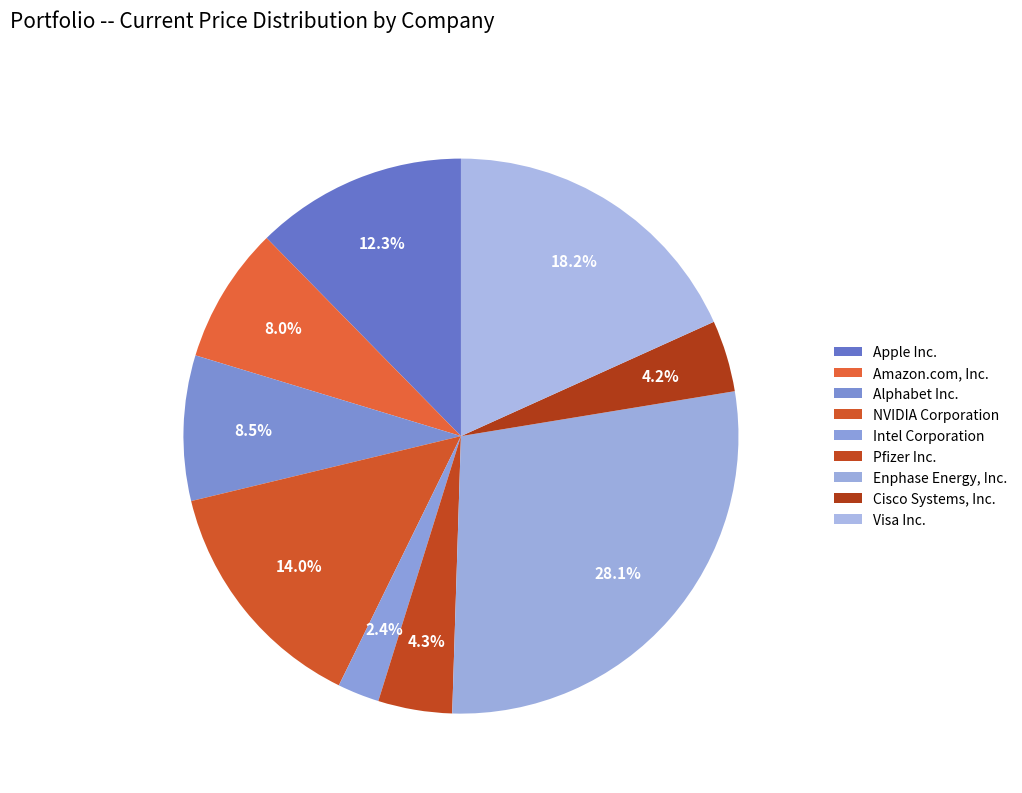

How many segments does this pie chart have?

9